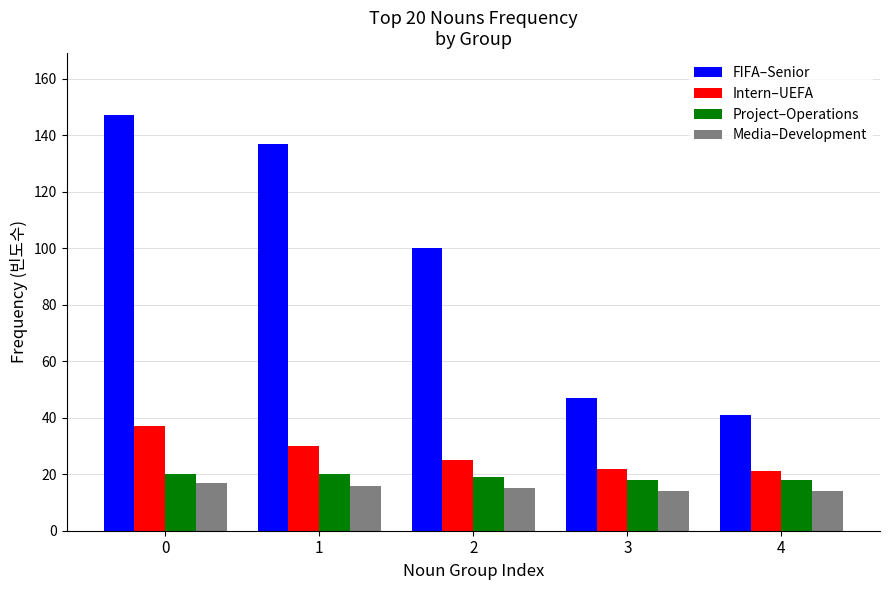

How many distinct data groups are displayed?

4